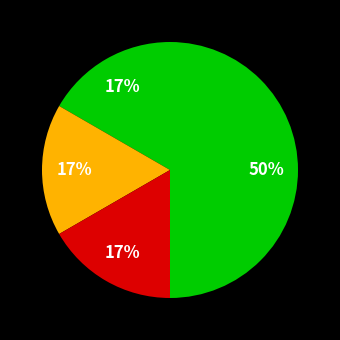

To the nearest percent, what is the average slice percentage?

25%